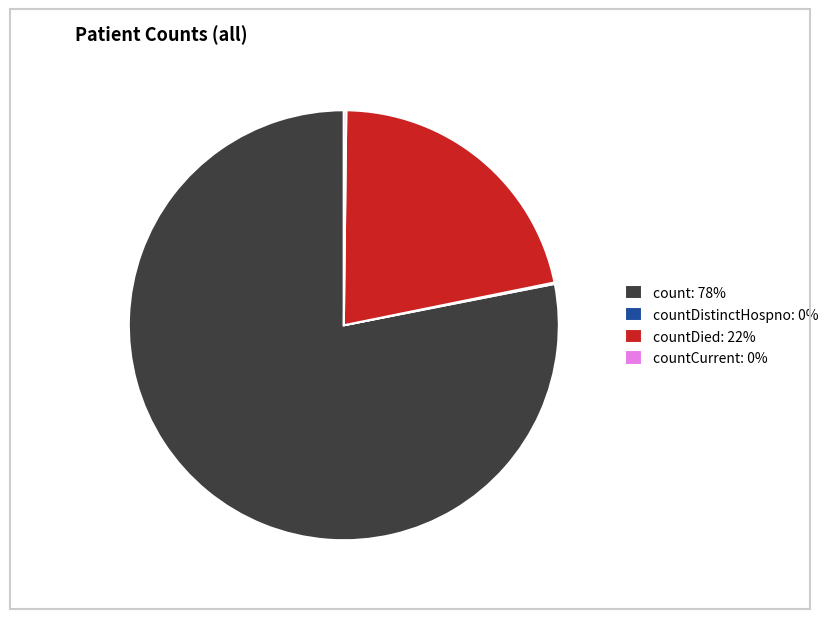

Approximately how many times larger is the value at countDied: 22% compared to count: 78%?

0.3